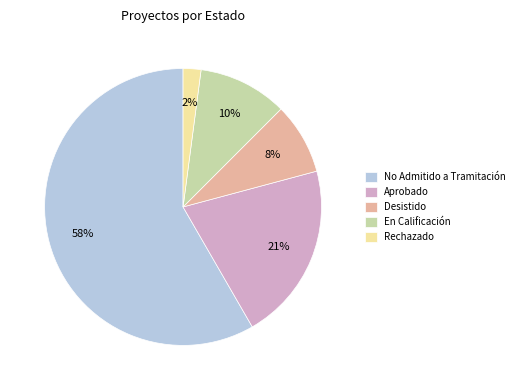

Which slice is the largest?

No Admitido a Tramitación